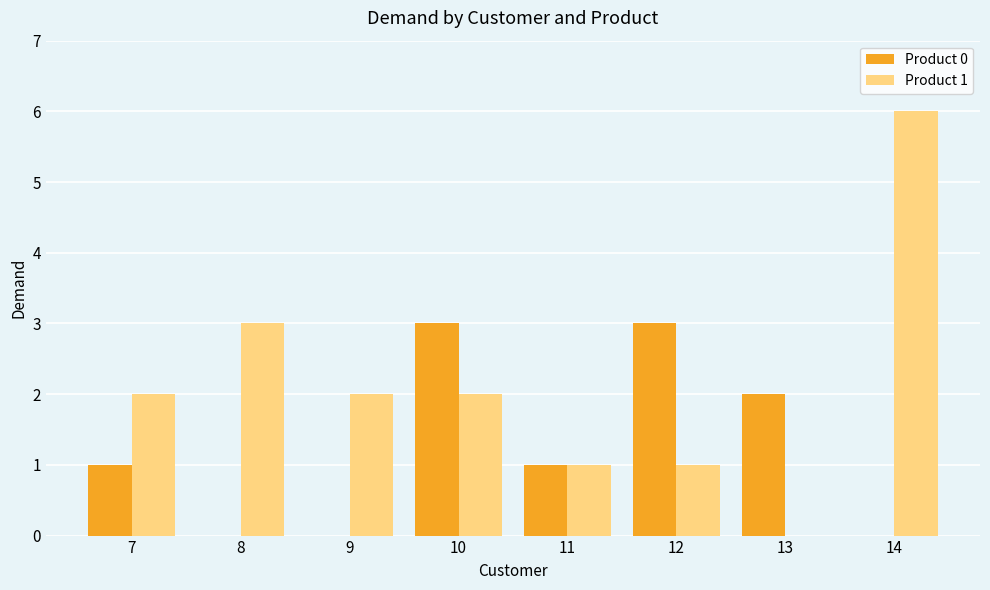

Which series has the largest total across all categories?

Product 1